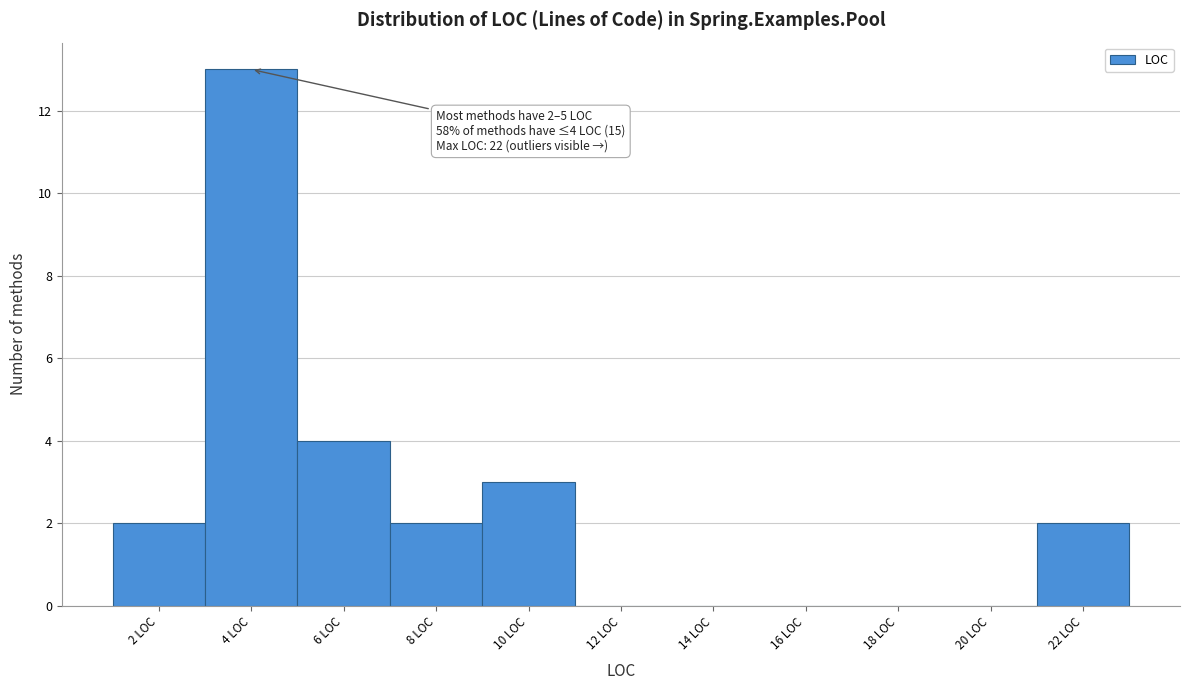

Reading right to left, what are all the values shown in this chart?

22 LOC=2	20 LOC=0	18 LOC=0	16 LOC=0	14 LOC=0	12 LOC=0	10 LOC=3	8 LOC=2	6 LOC=4	4 LOC=13	2 LOC=2